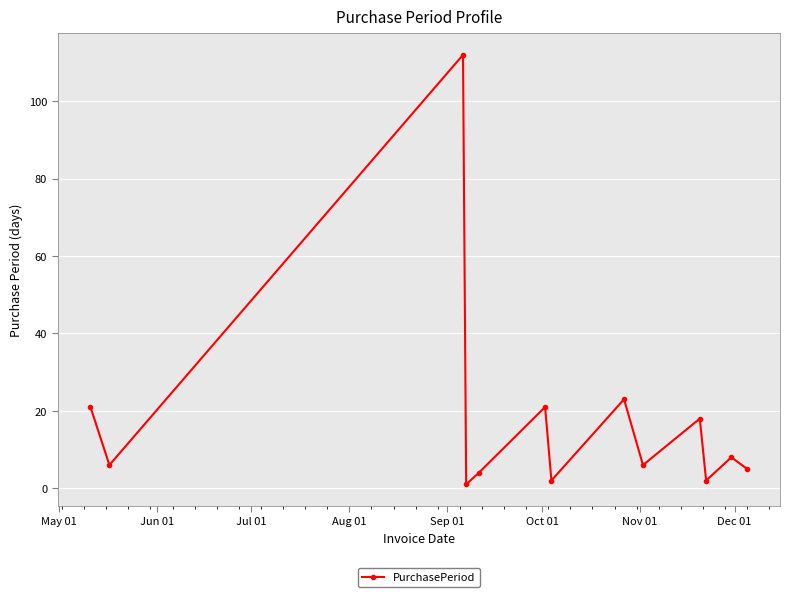

How many interior local peaks (higher than both neighbors) does the data have?

5